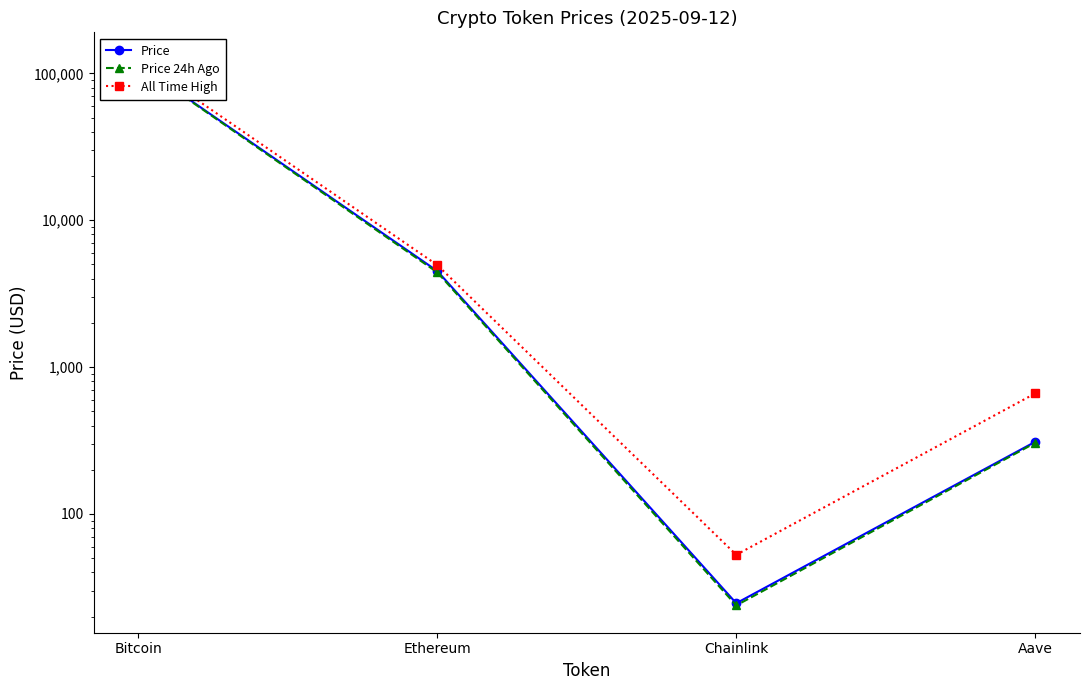

What position from the left is Chainlink?

3